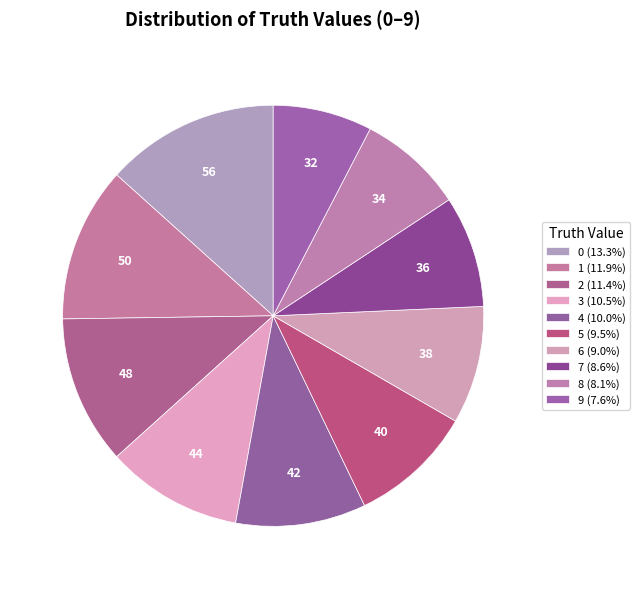

Rank the categories by value from lowest to highest.

9, 8, 7, 6, 5, 4, 3, 2, 1, 0